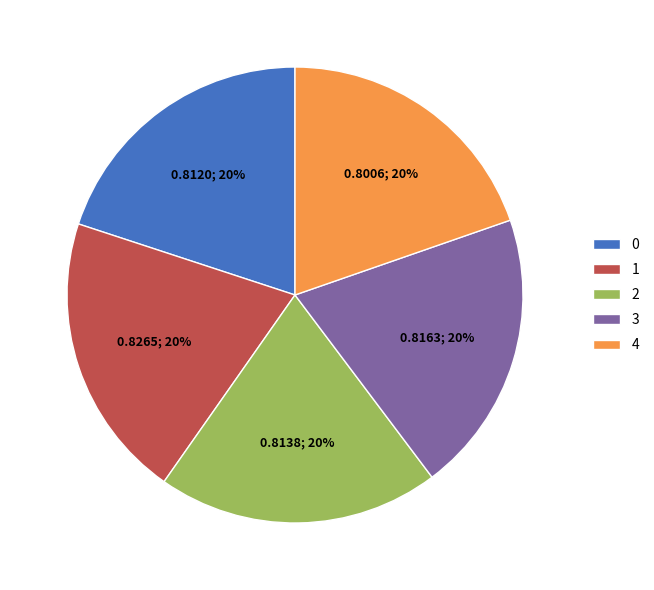

How many segments does this pie chart have?

5